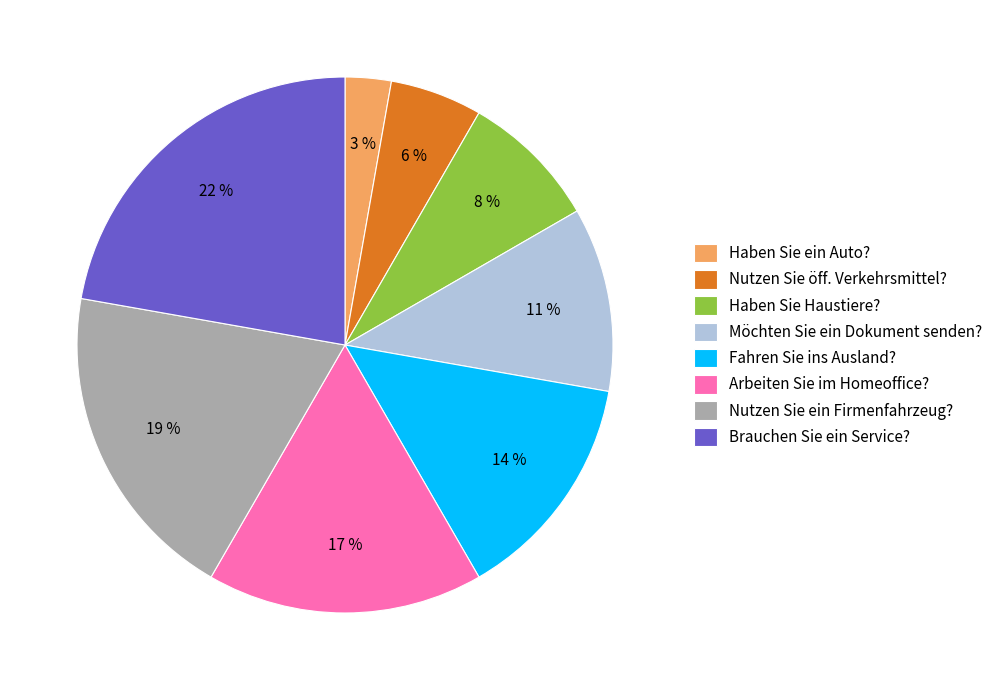

Count the number of slices in the pie.

8